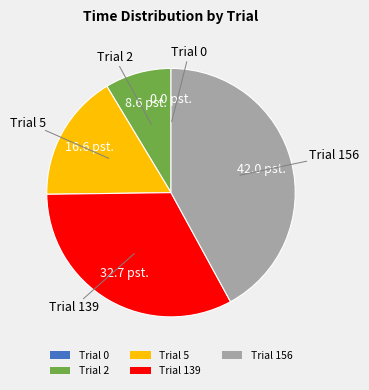

Does Trial 5 account for over 50% of the chart?

No